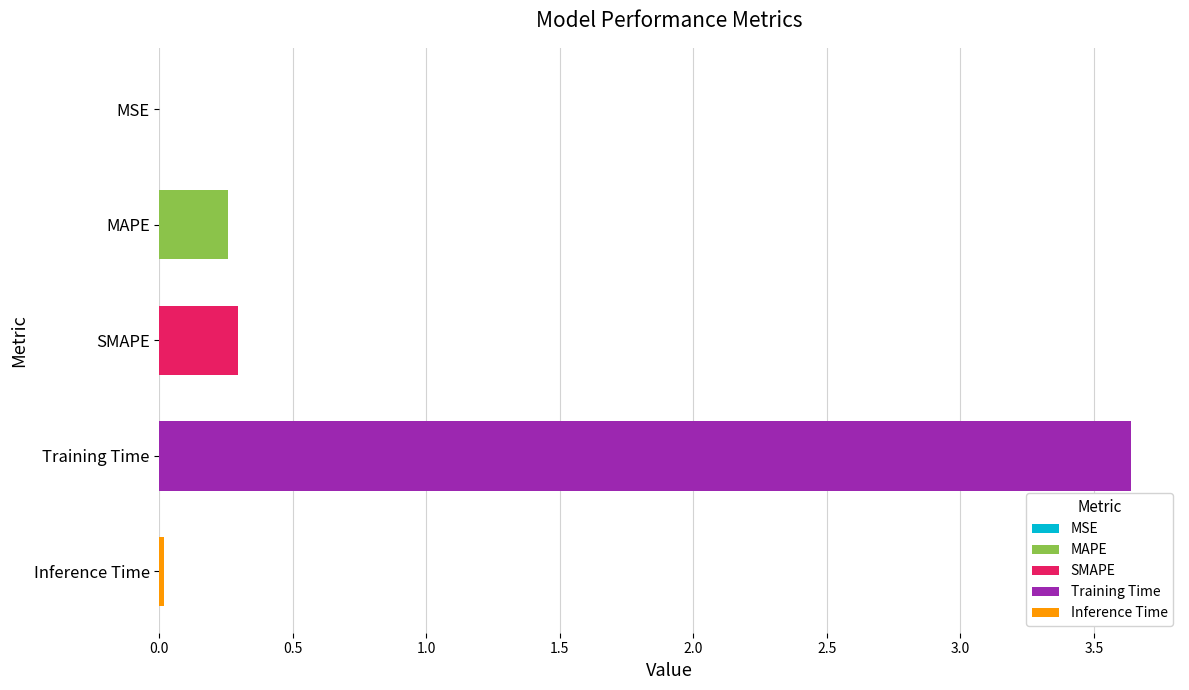

At which category does the chart reach its peak across all series?

Training Time